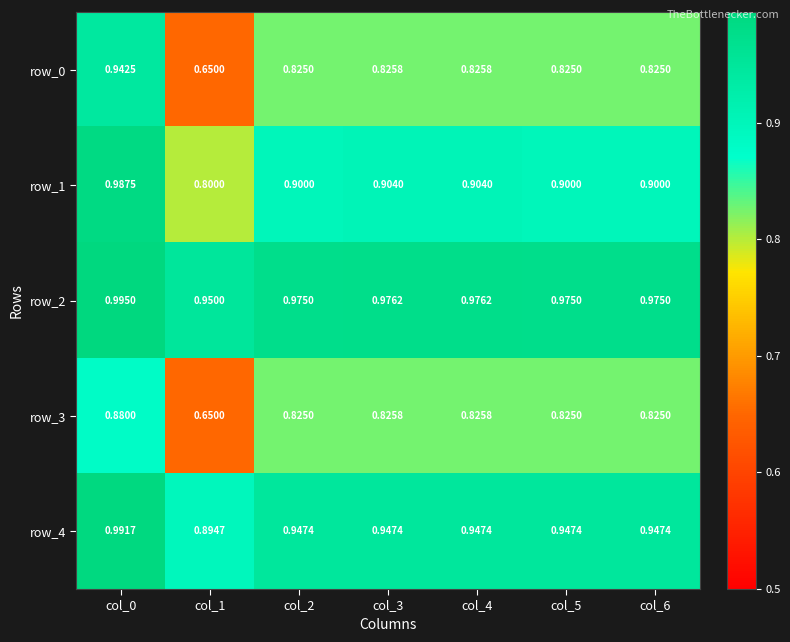

The row_2 series shows 0.9 at col_1. True or false?

True